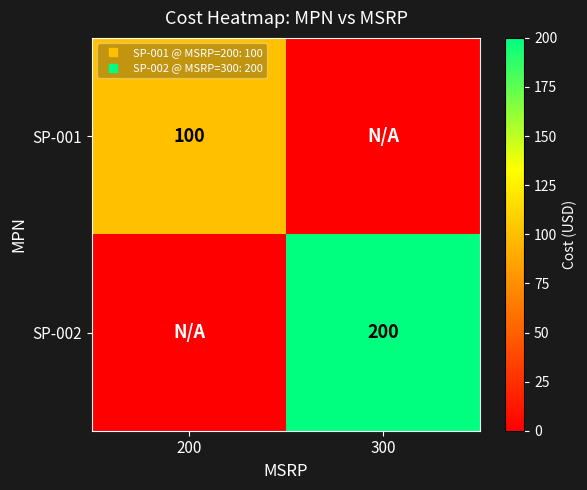

What is the total value across all series at 200?

100